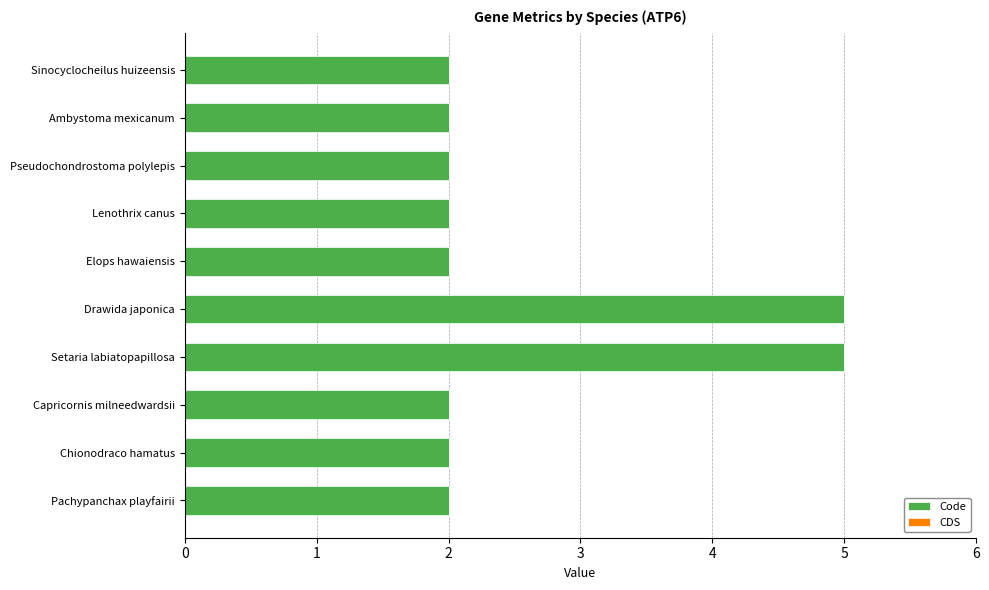

What is the change in value from Drawida japonica to Elops hawaiensis?

-3